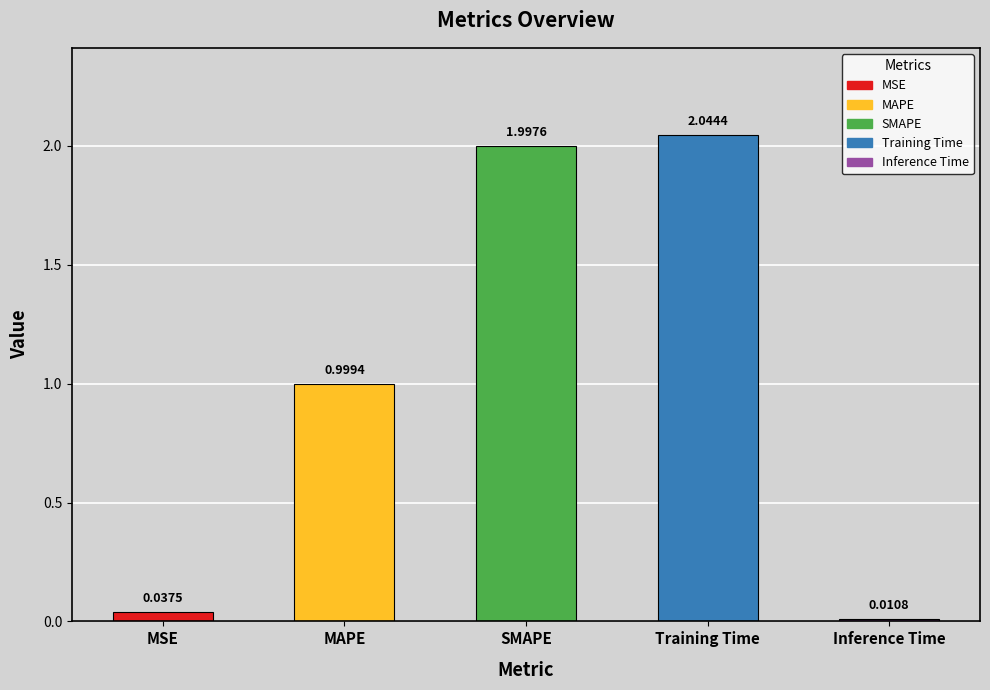

Rank the categories by value from highest to lowest.

Training Time, SMAPE, MAPE, MSE, Inference Time